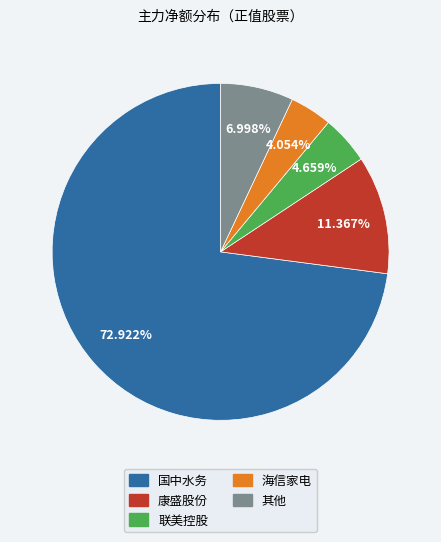

To the nearest percent, what is the average slice percentage?

20%